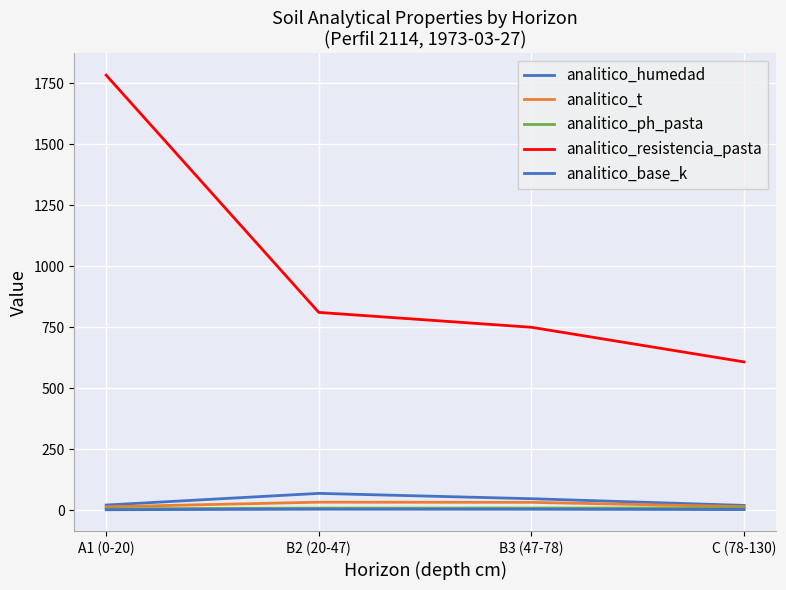

What is the difference between the maximum and minimum values in the analitico_base_k series?

2.2